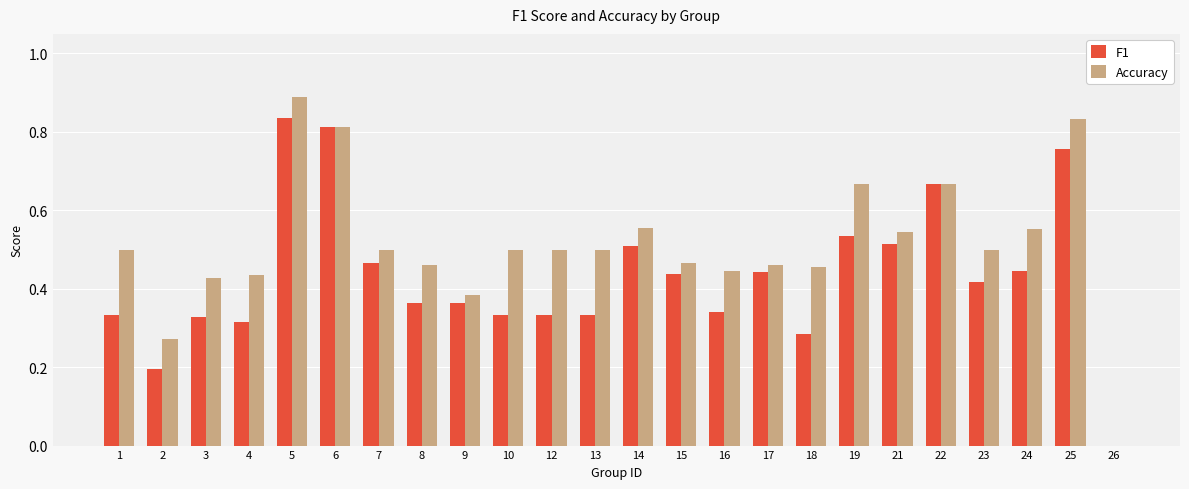

What is the total value across all series at 7?

1.0